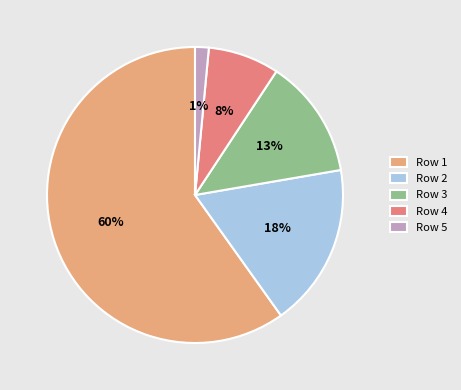

To the nearest percent, what is the difference between the Row 3 and Row 1 slice percentages?

47%